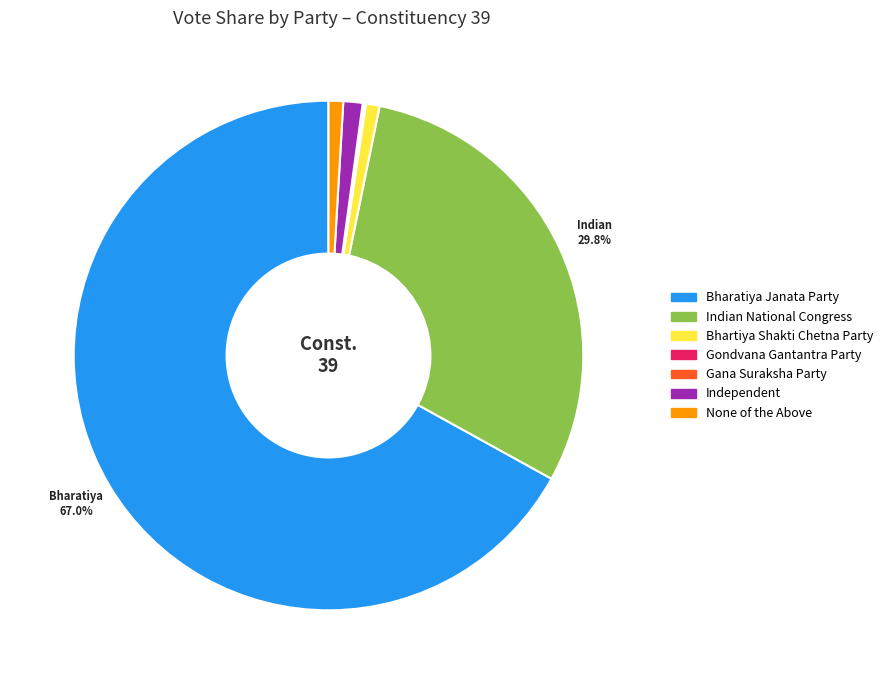

Approximately how many times larger is the value at Indian National Congress compared to Bhartiya Shakti Chetna Party?

34.3